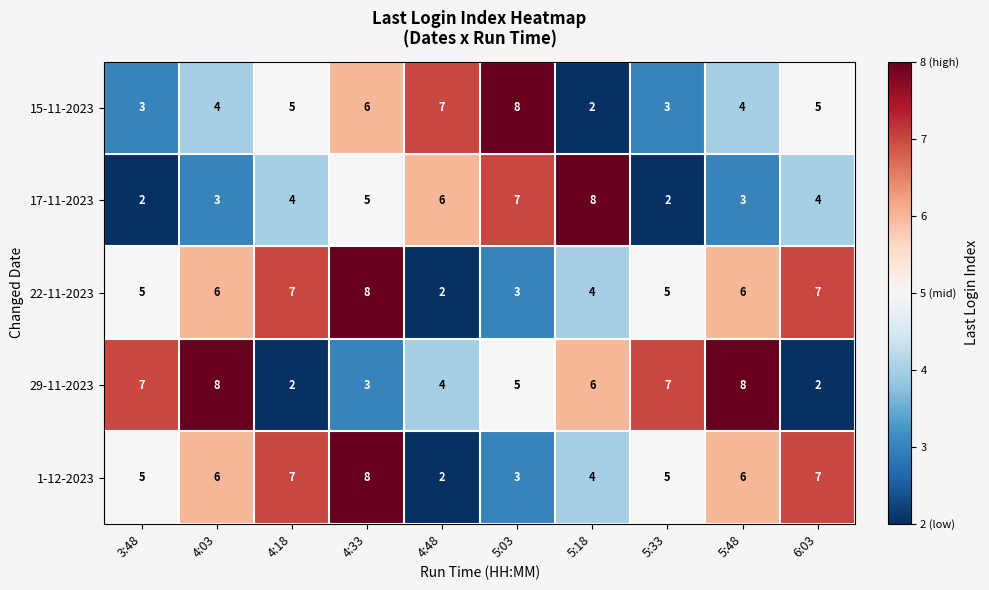

Count the number of data series in this chart.

5